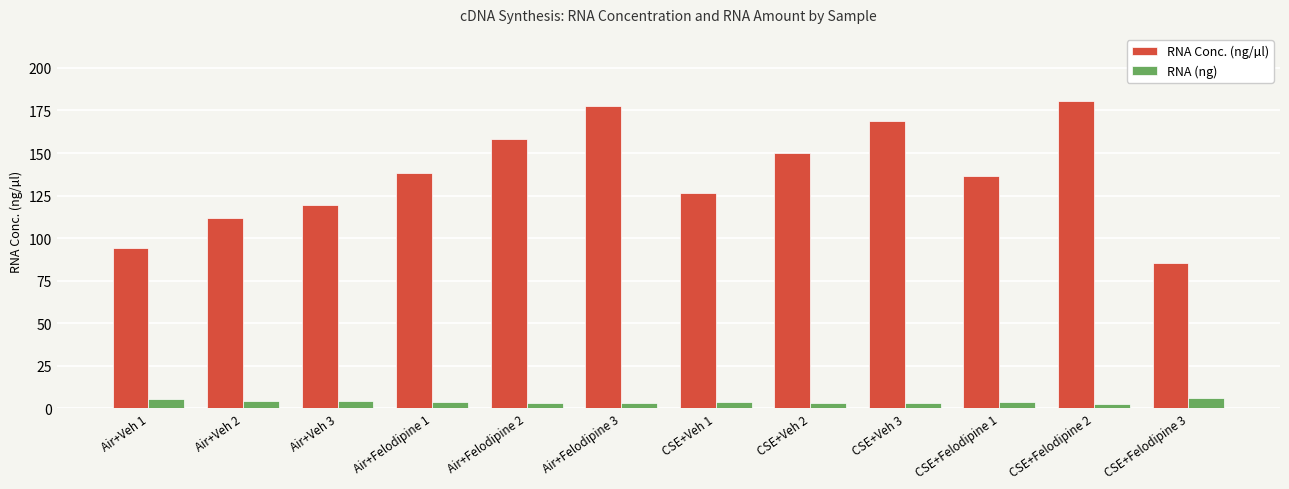

What is the total value across all series at Air+Veh 1?

99.6